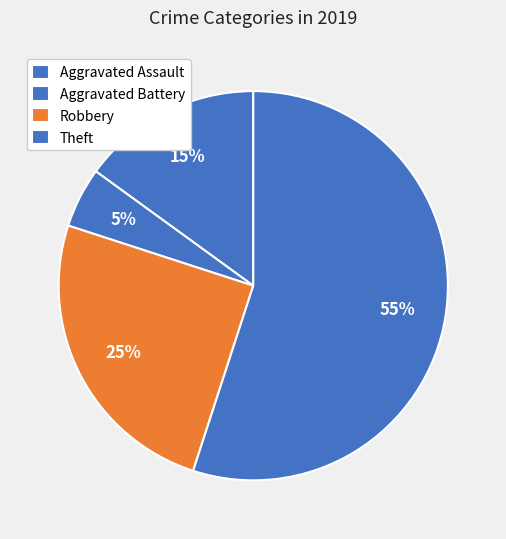

Which slice is the smallest?

Aggravated Battery